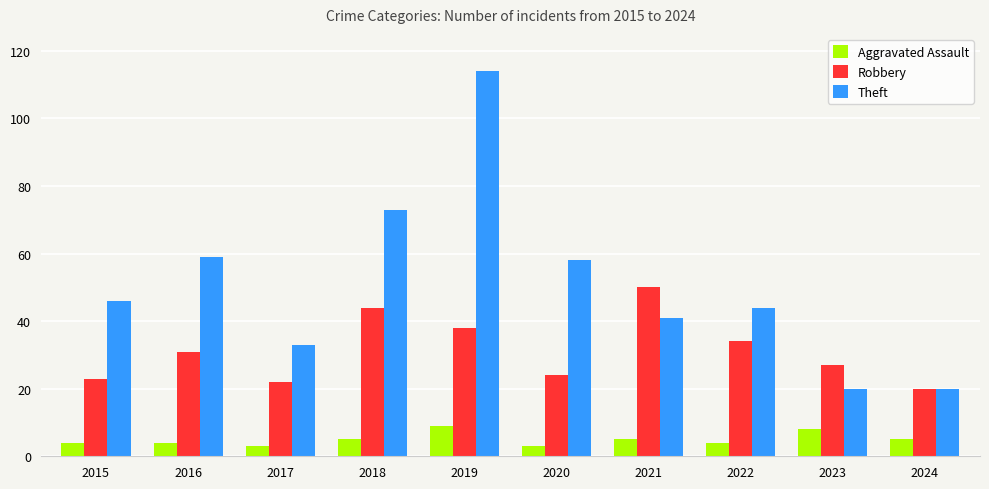

What is the maximum value shown in the chart?

114